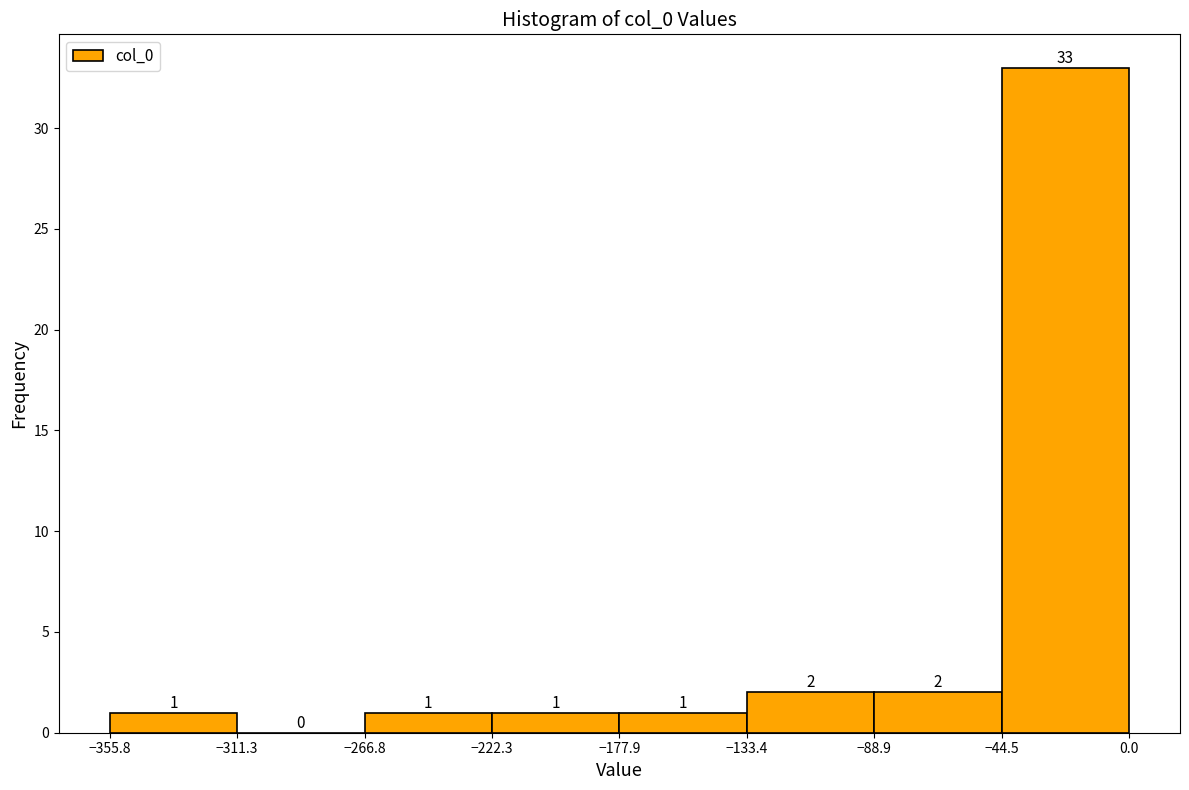

Which range on the x-axis has the tallest bar?

-44.5 to 0.0